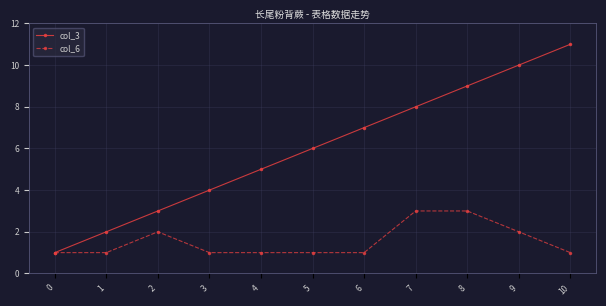

What is the approximate value of col_6 at 6?

1